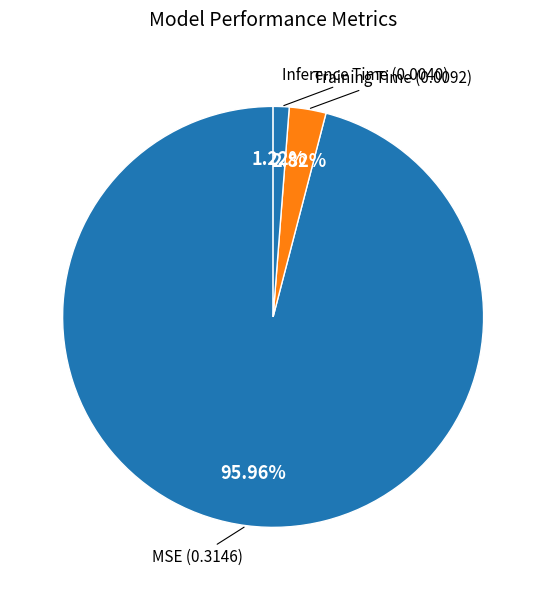

How many segments does this pie chart have?

3